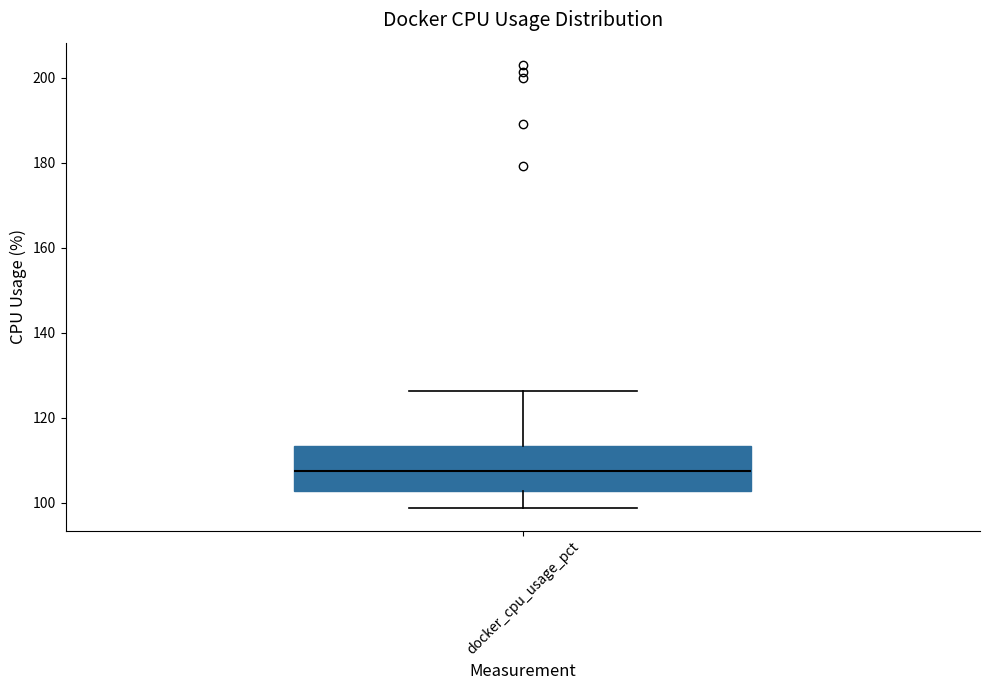

Transcribe this box plot: give where the median line is, the range the box spans, and where the two whiskers end, as read against the y-axis. The values are not printed on the chart, so give them approximately, as read against the axis.

median 108, box 102 to 114, whiskers 98 to 126